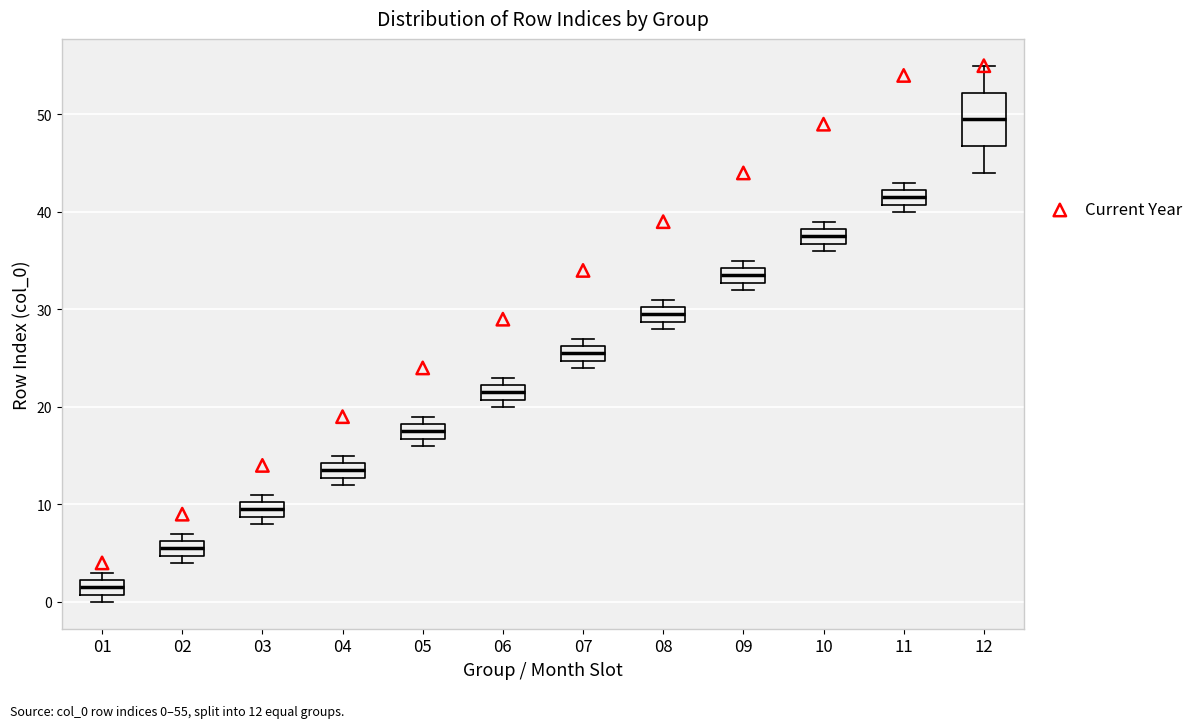

Reading left to right, read every box against the y-axis: the position of its median line, the range the box covers, and the ends of its whiskers. The values are not printed on the chart, so give them approximately, as read against the axis.

01: median 2 (inside the box), box 1 to 2, whiskers 0 to 3
02: median 6 (inside the box), box 5 to 6, whiskers 4 to 7
03: median 10 (inside the box), box 9 to 10, whiskers 8 to 11
04: median 14 (inside the box), box 13 to 14, whiskers 12 to 15
05: median 18 (inside the box), box 17 to 18, whiskers 16 to 19
06: median 22 (inside the box), box 21 to 22, whiskers 20 to 23
07: median 26 (inside the box), box 25 to 26, whiskers 24 to 27
08: median 30 (inside the box), box 29 to 30, whiskers 28 to 31
09: median 34 (inside the box), box 33 to 34, whiskers 32 to 35
10: median 38 (inside the box), box 37 to 38, whiskers 36 to 39
11: median 42 (inside the box), box 41 to 42, whiskers 40 to 43
12: median 50, box 47 to 52, whiskers 44 to 55